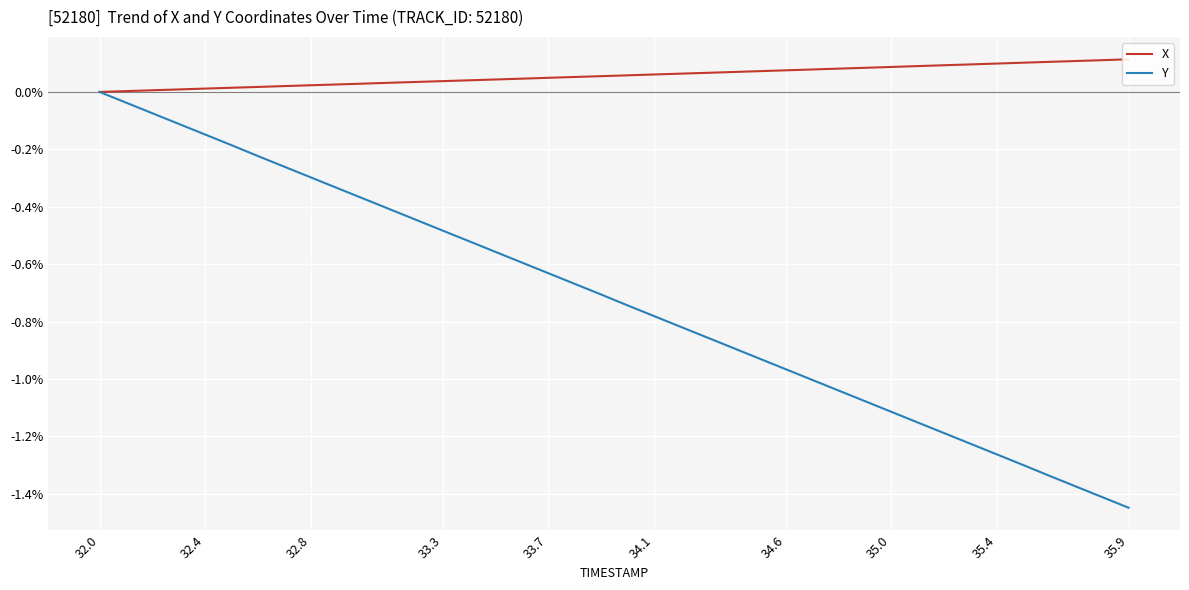

Which category has the highest value in the Y series?

32.0